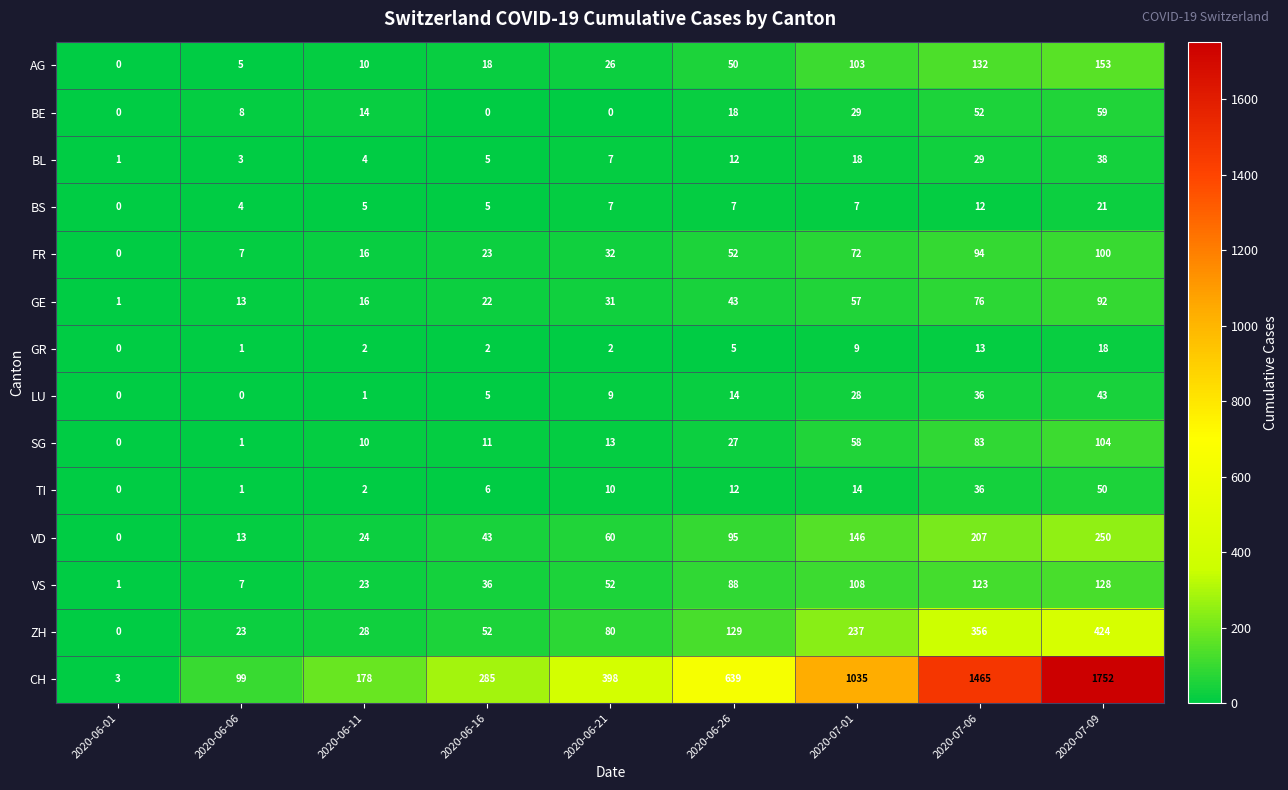

Which label corresponds to the largest value in the chart?

2020-07-09